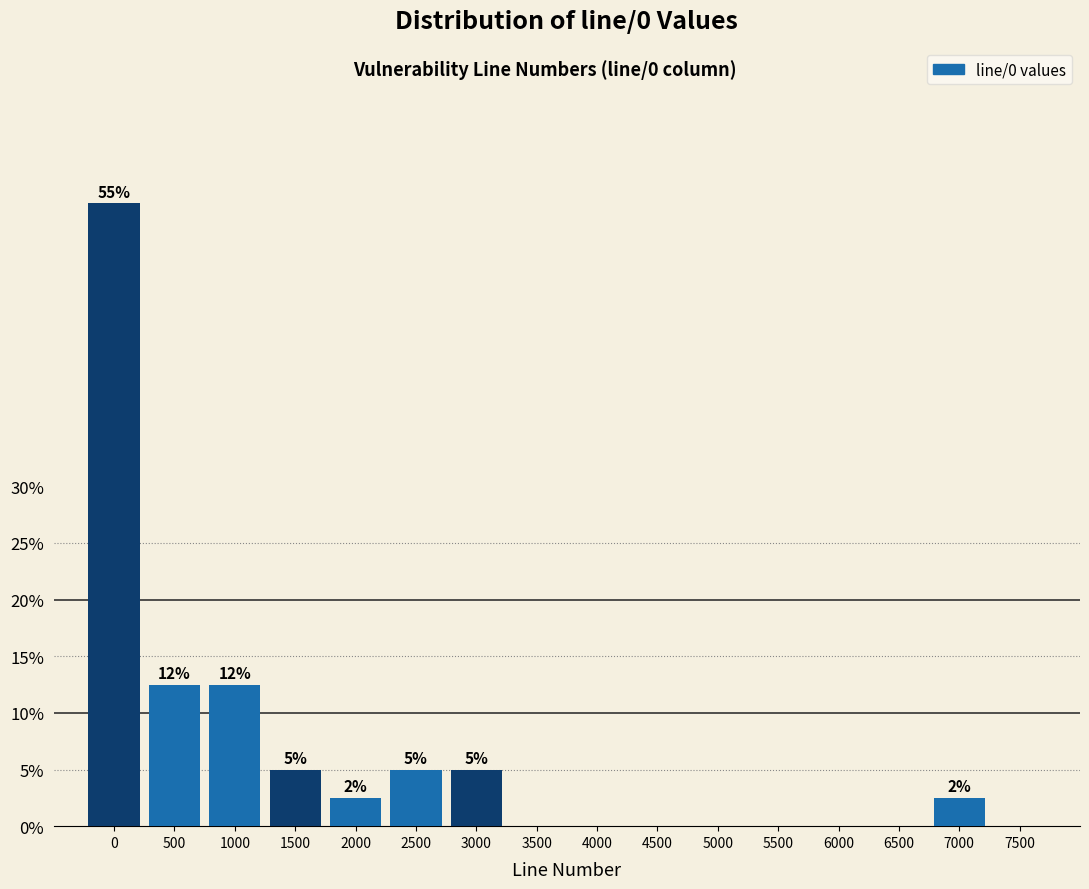

True or false: the data shows 0.0 at 4500.

True